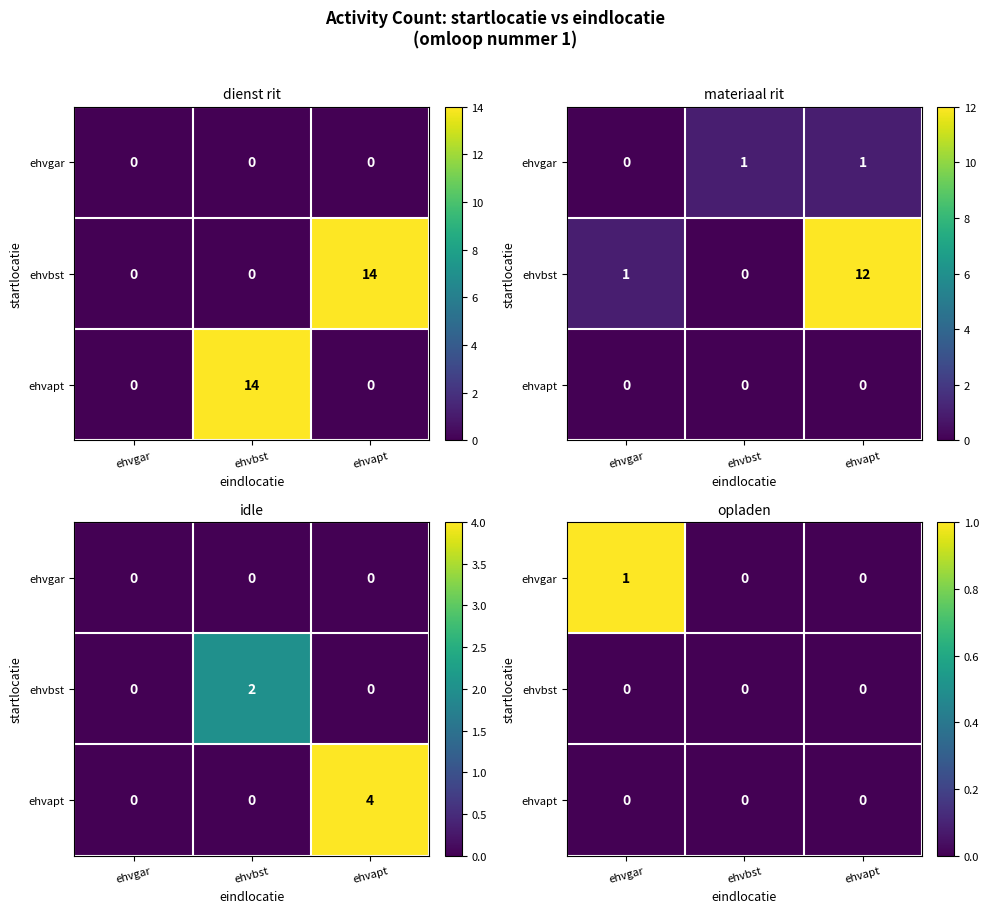

Between ehvapt and ehvbst, which is larger?

ehvapt